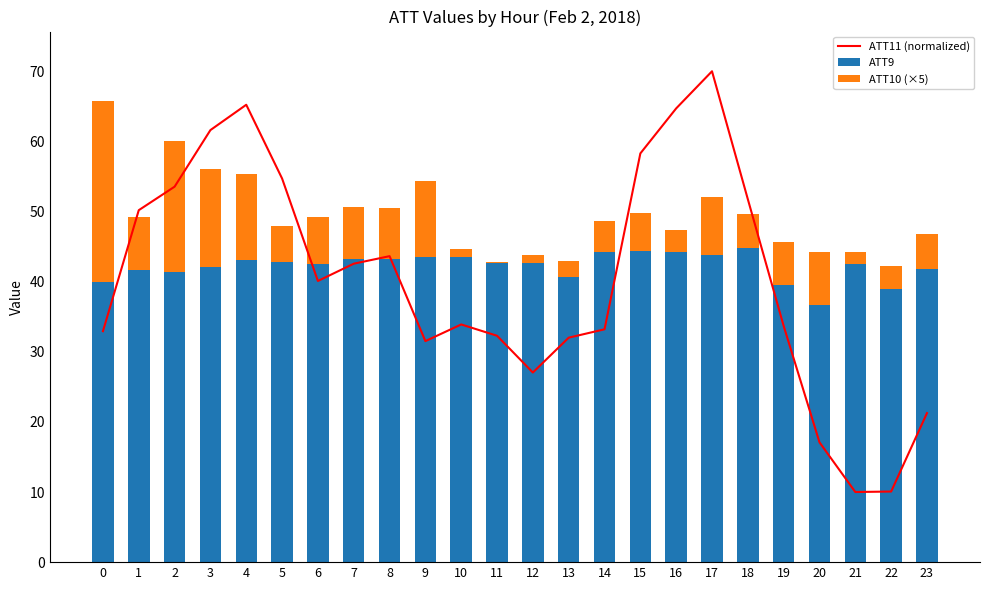

At which category is the sum across all series the highest?

17